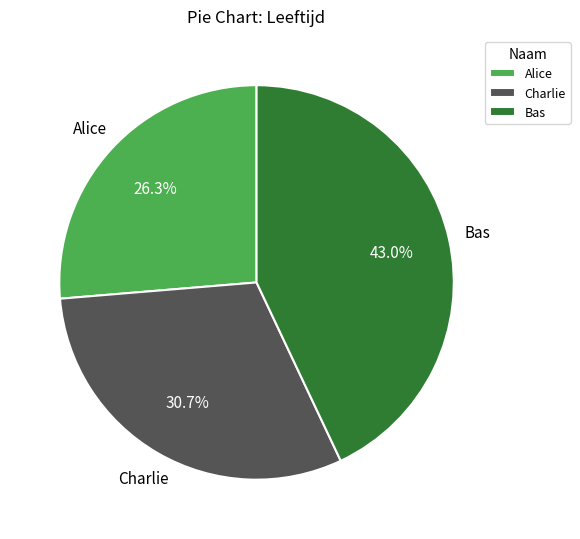

To the nearest percent, what is the average slice percentage?

33%